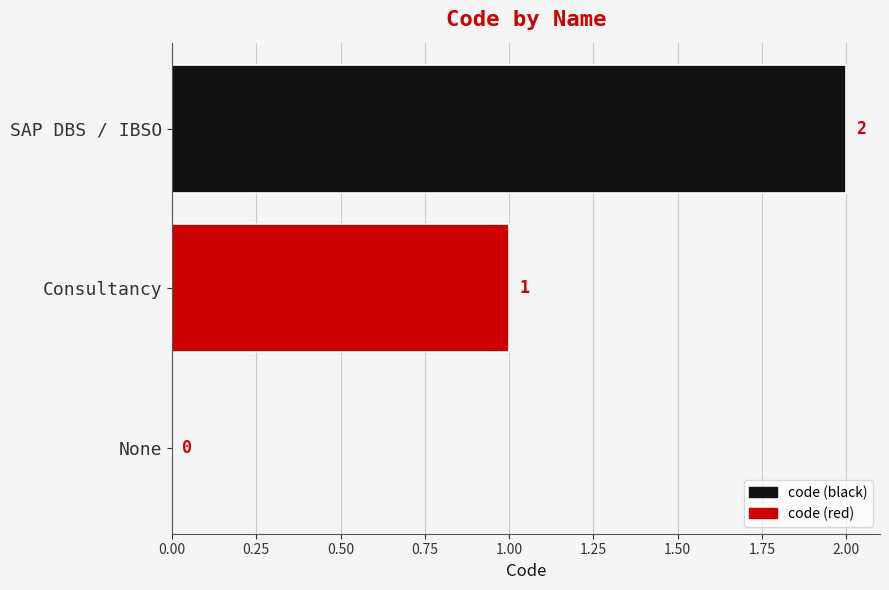

What is the change in value from Consultancy to SAP DBS / IBSO?

+1